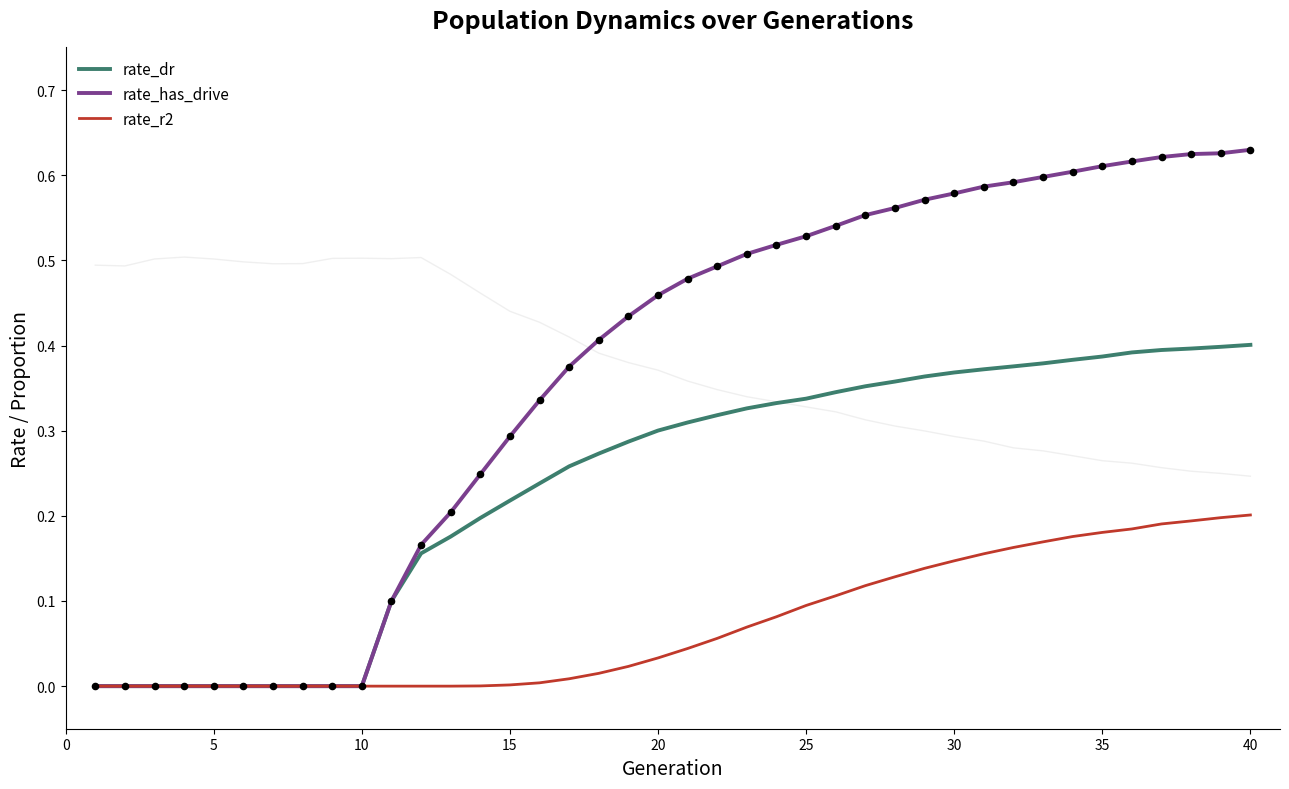

At how many categories does at least one series exceed 0?

30